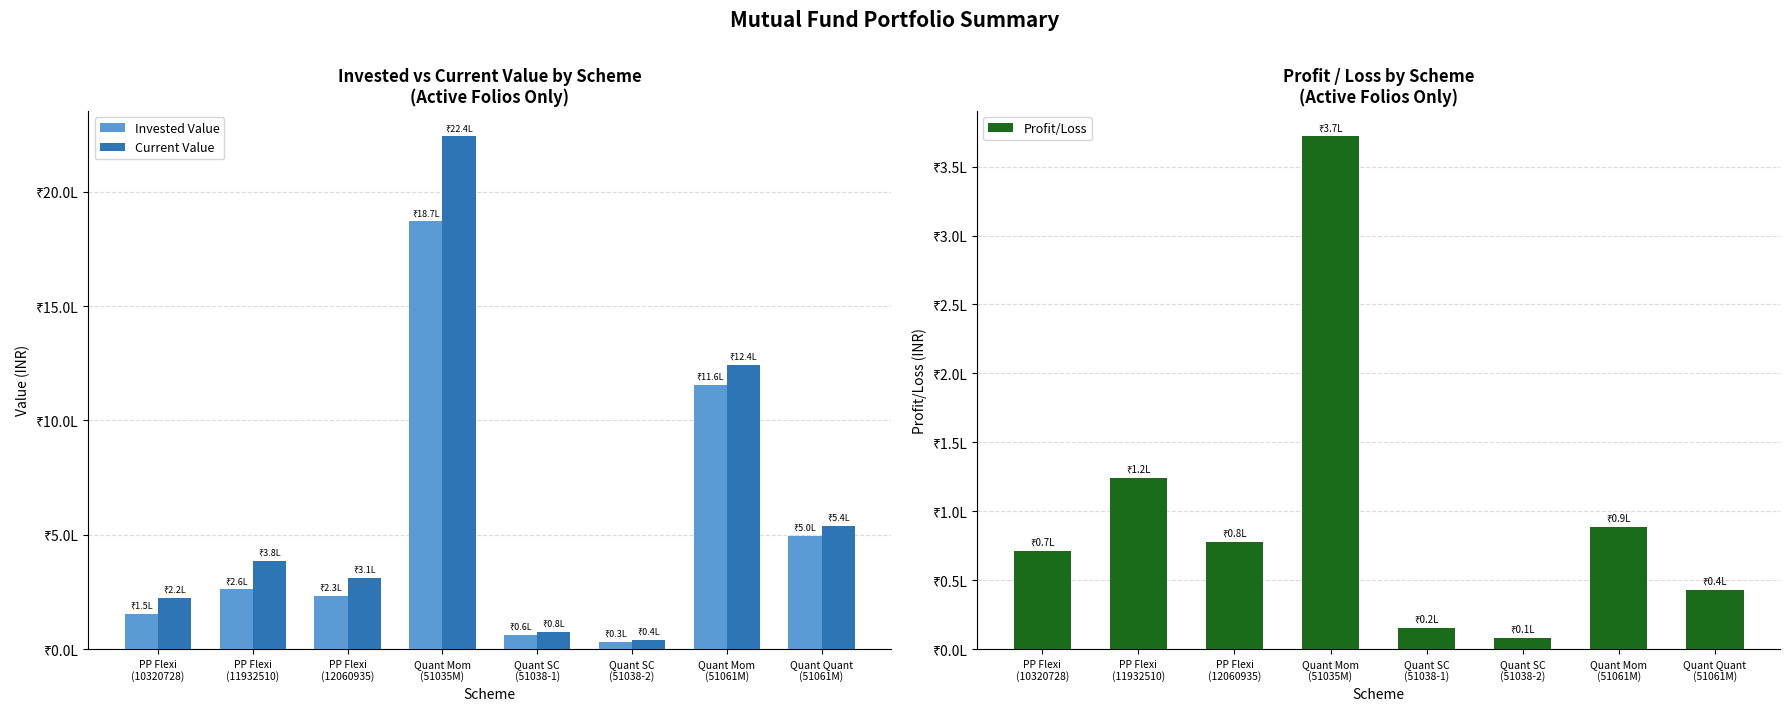

Rank the series at PP Flexi
(11932510) from highest to lowest value.

Current Value, Invested Value, Profit/Loss